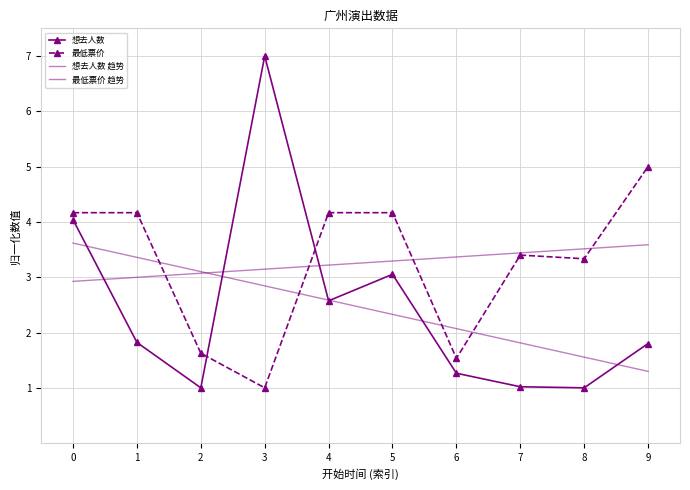

How many lines are shown in the chart?

4